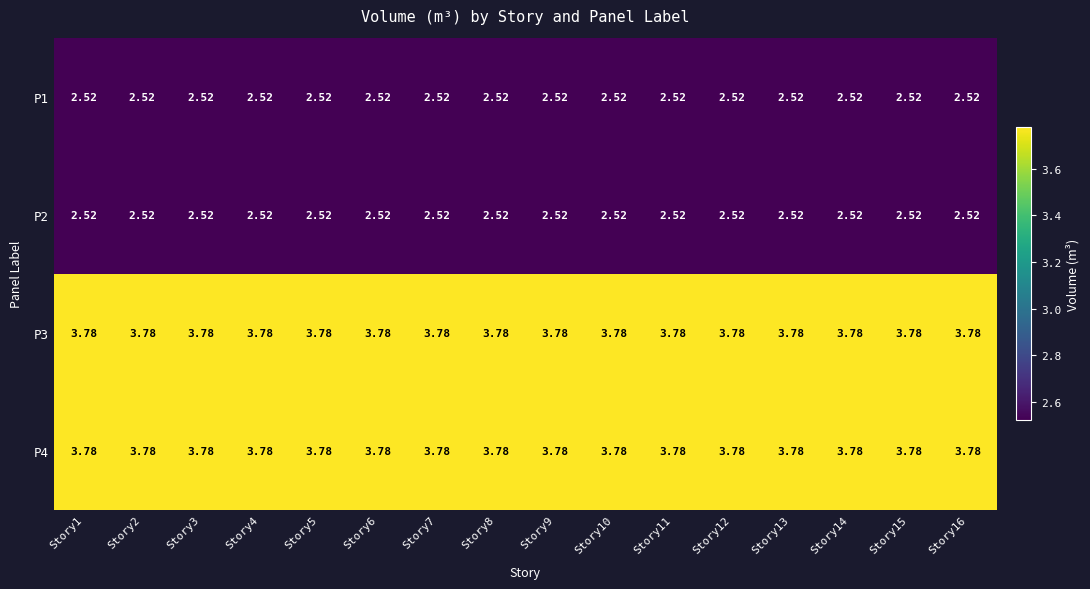

List the series in order of their peak value, highest first.

P3, P4, P1, P2